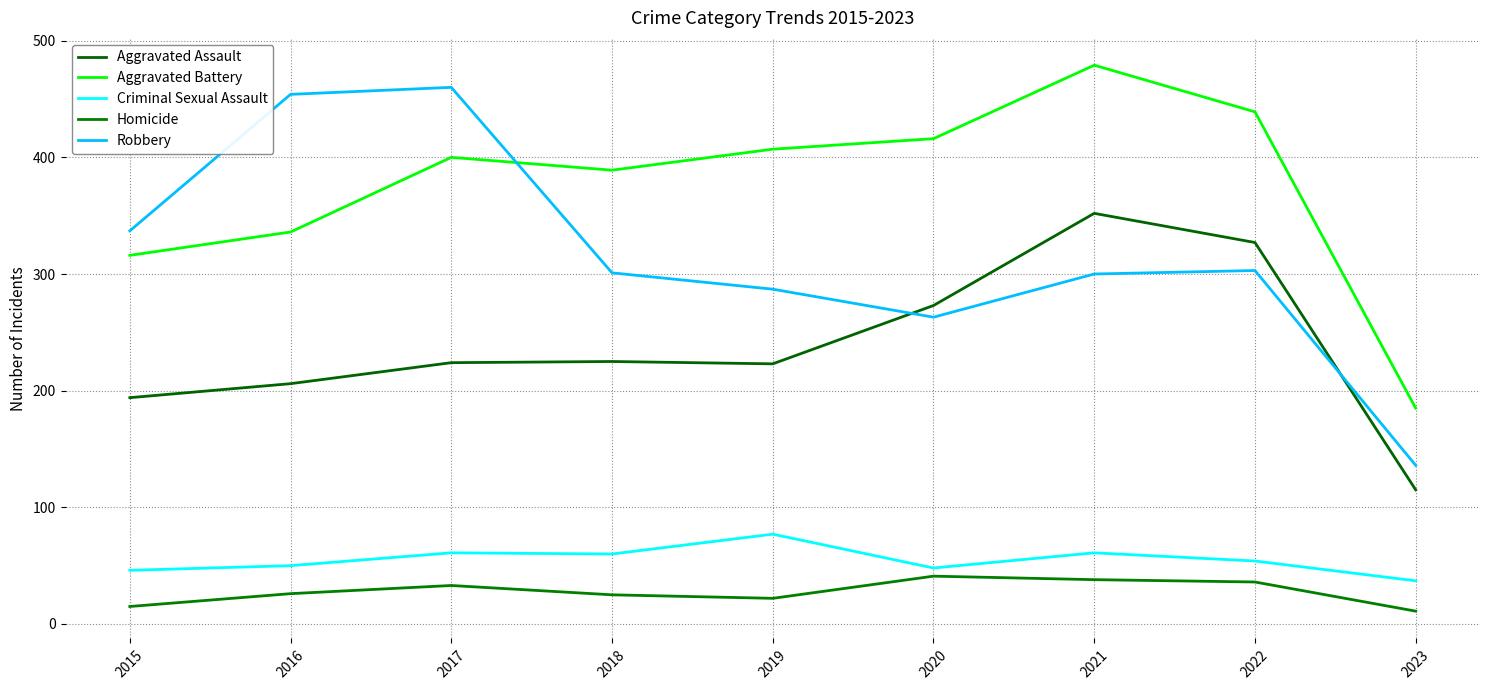

What are all the series names shown in the legend?

Aggravated Assault, Aggravated Battery, Criminal Sexual Assault, Homicide, Robbery